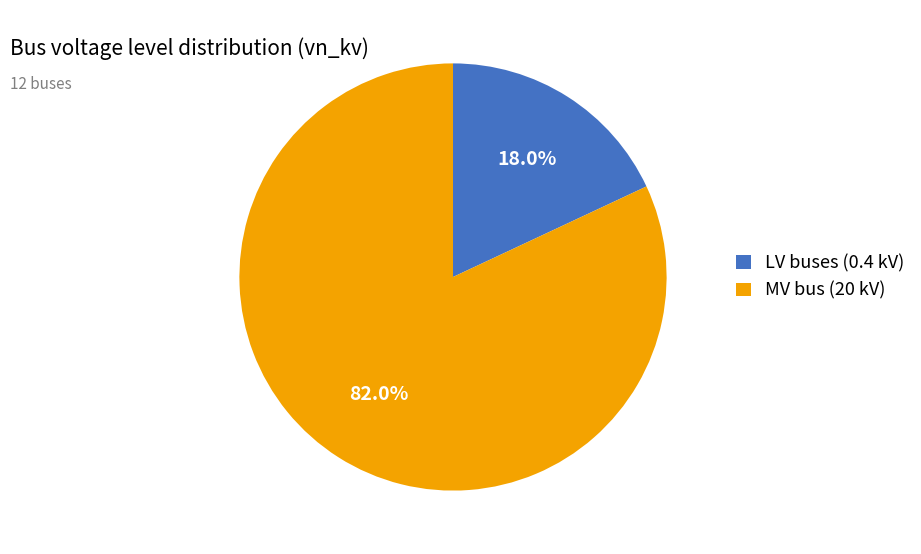

Is there any slice that represents more than half of the pie?

Yes